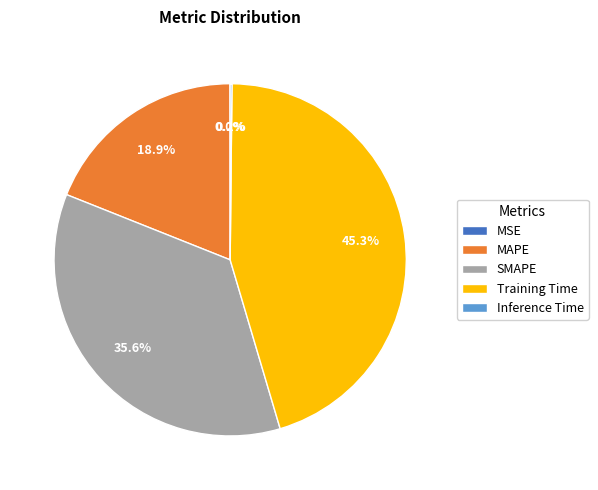

Which category has the biggest portion of the pie?

Training Time